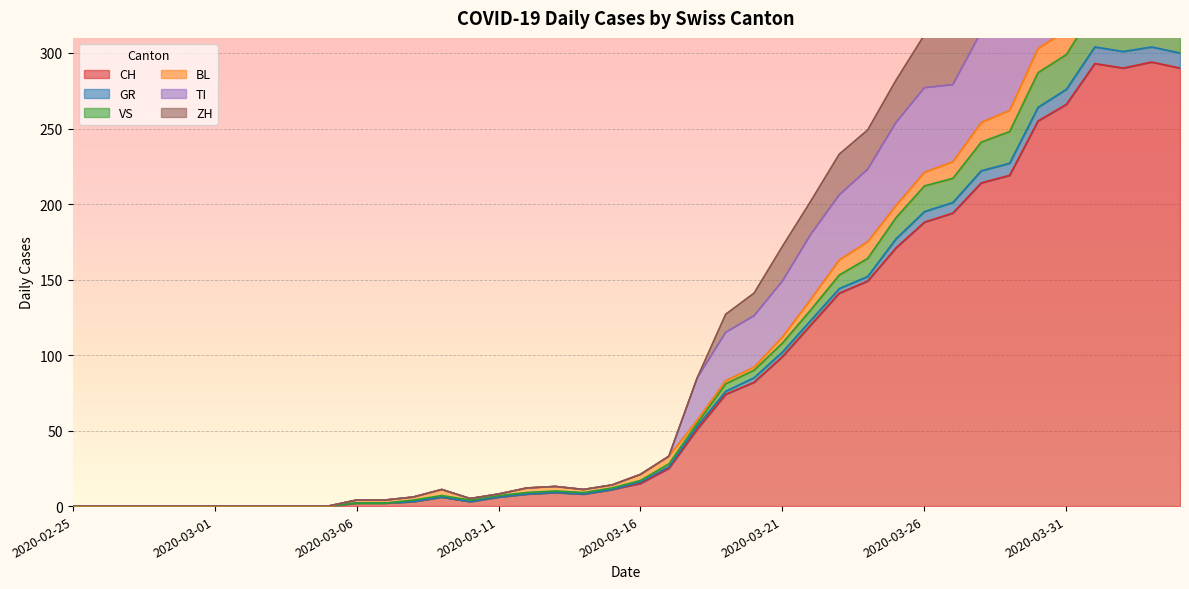

What is the approximate value of ZH at 2020-04-02?

469